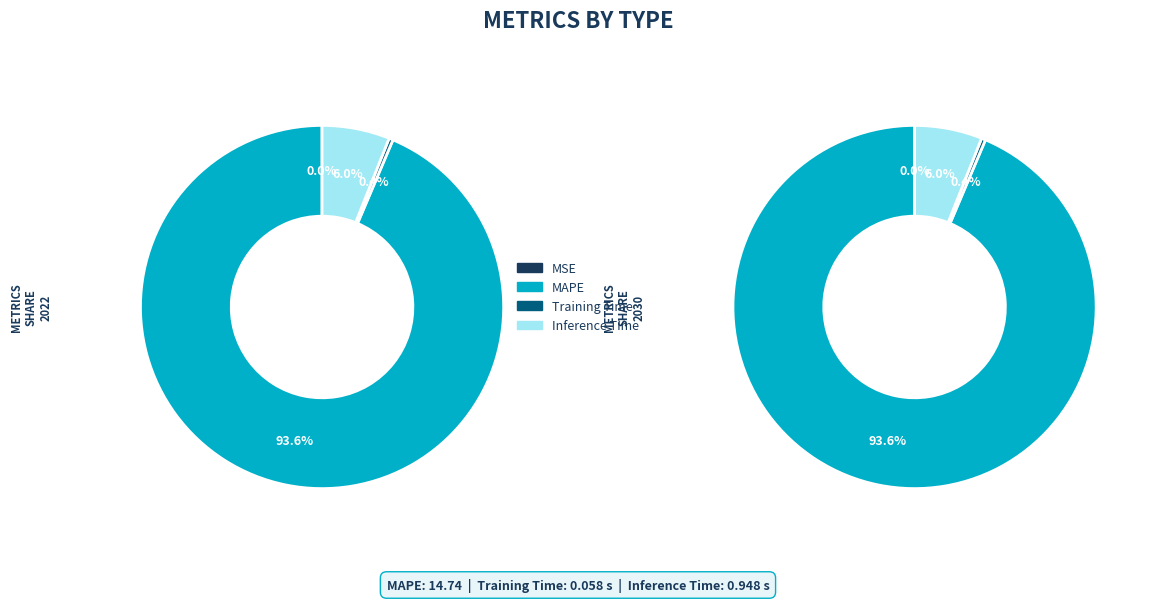

Which slice is the largest?

MAPE